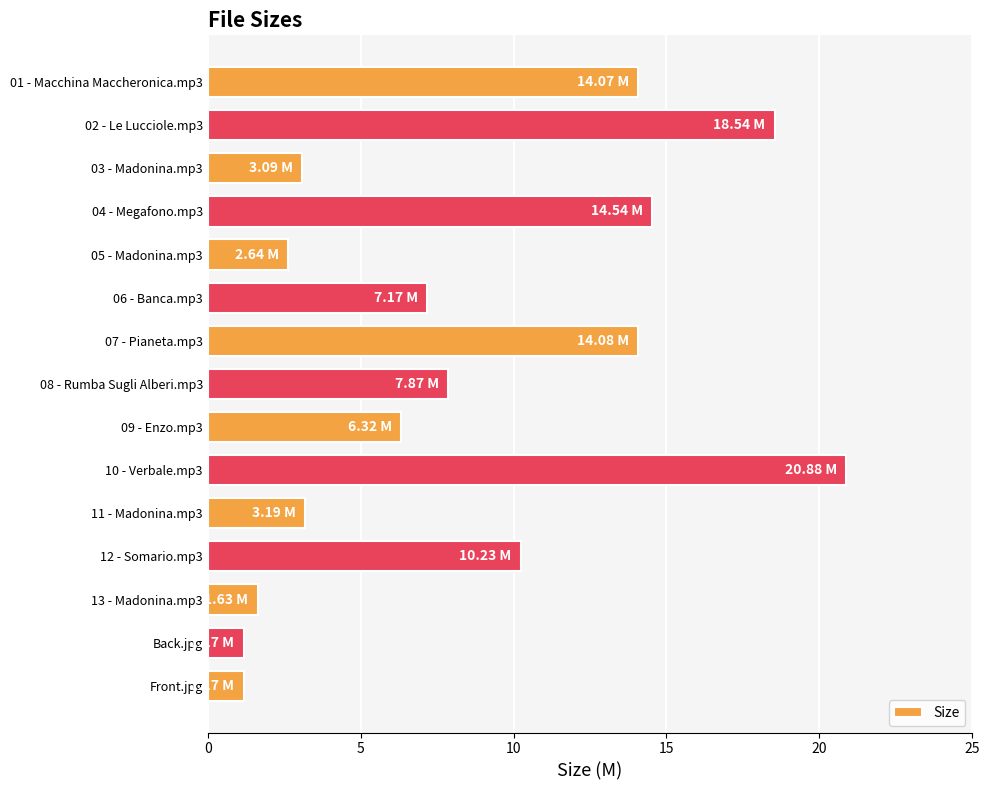

What is the change in value from 03 - Madonina.mp3 to 12 - Somario.mp3?

+7.1